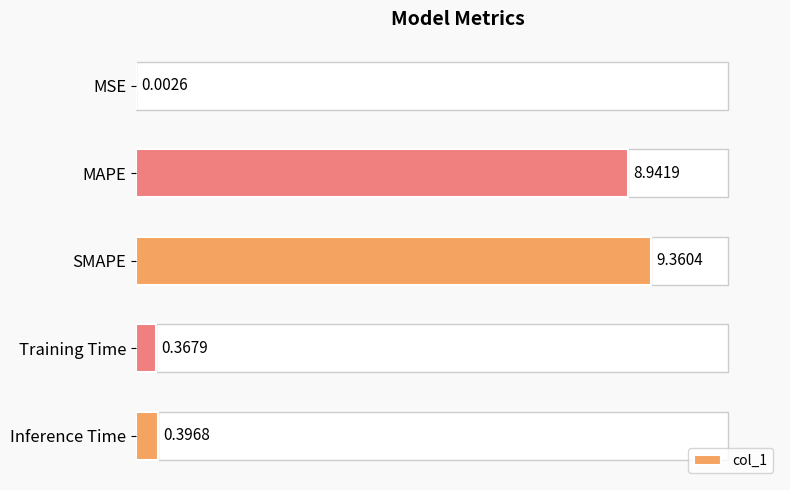

Between MSE and Inference Time, which is larger?

Inference Time